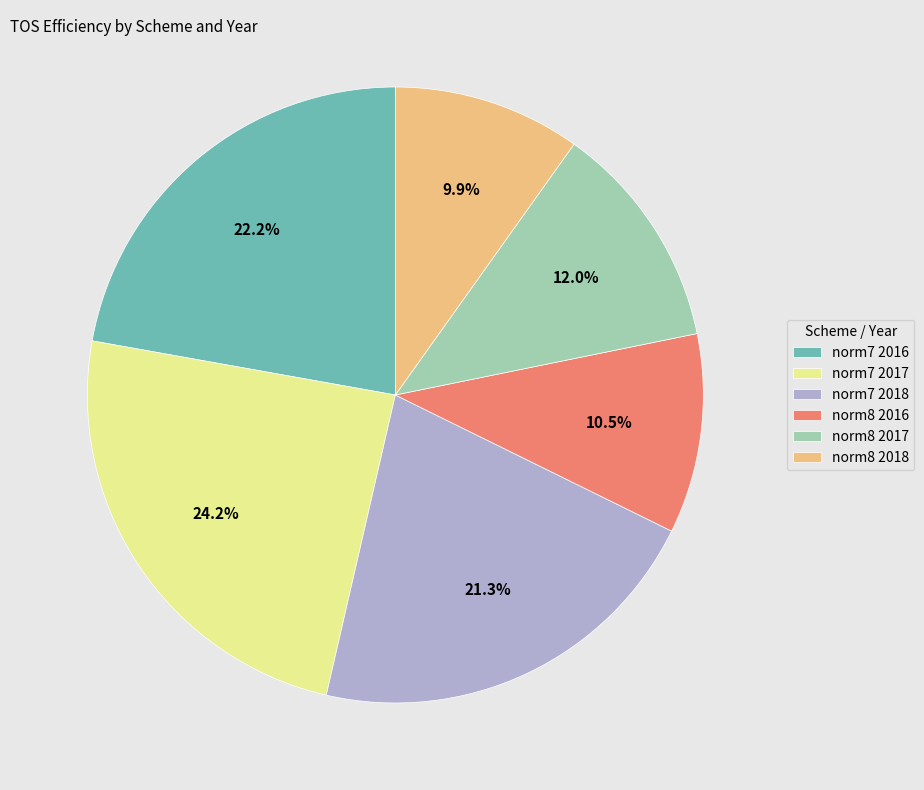

What percentage is the norm8 2017 slice, to the nearest percent?

12%